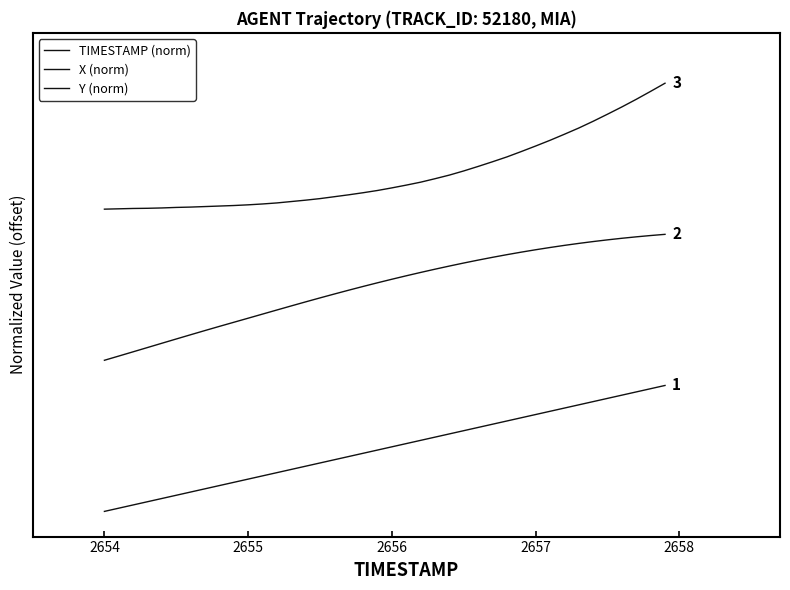

Is this an area chart (filled region under the line)?

No